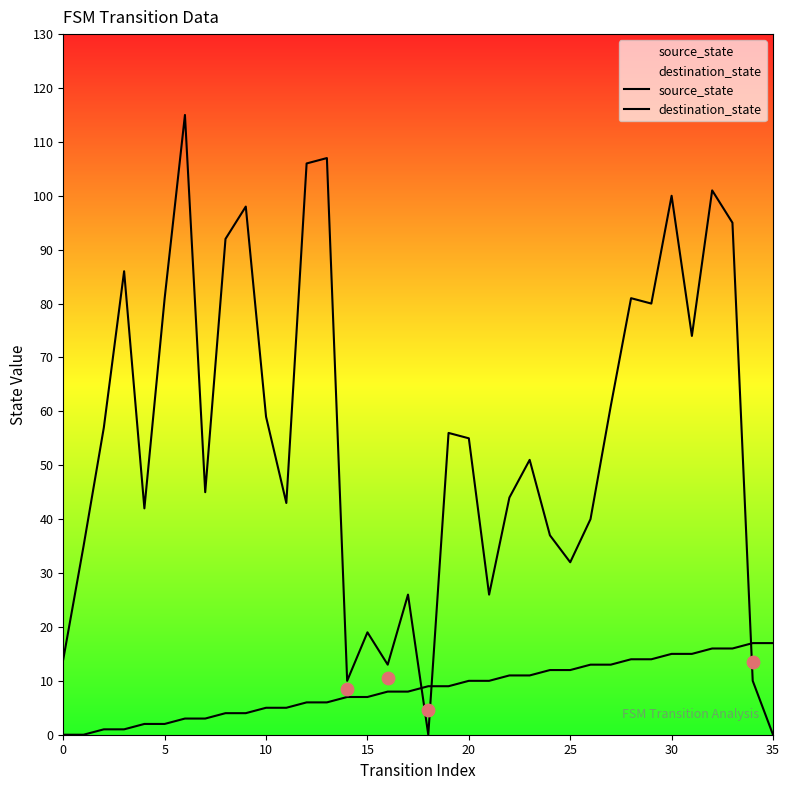

Which series reaches the minimum Y coordinate?

source_state